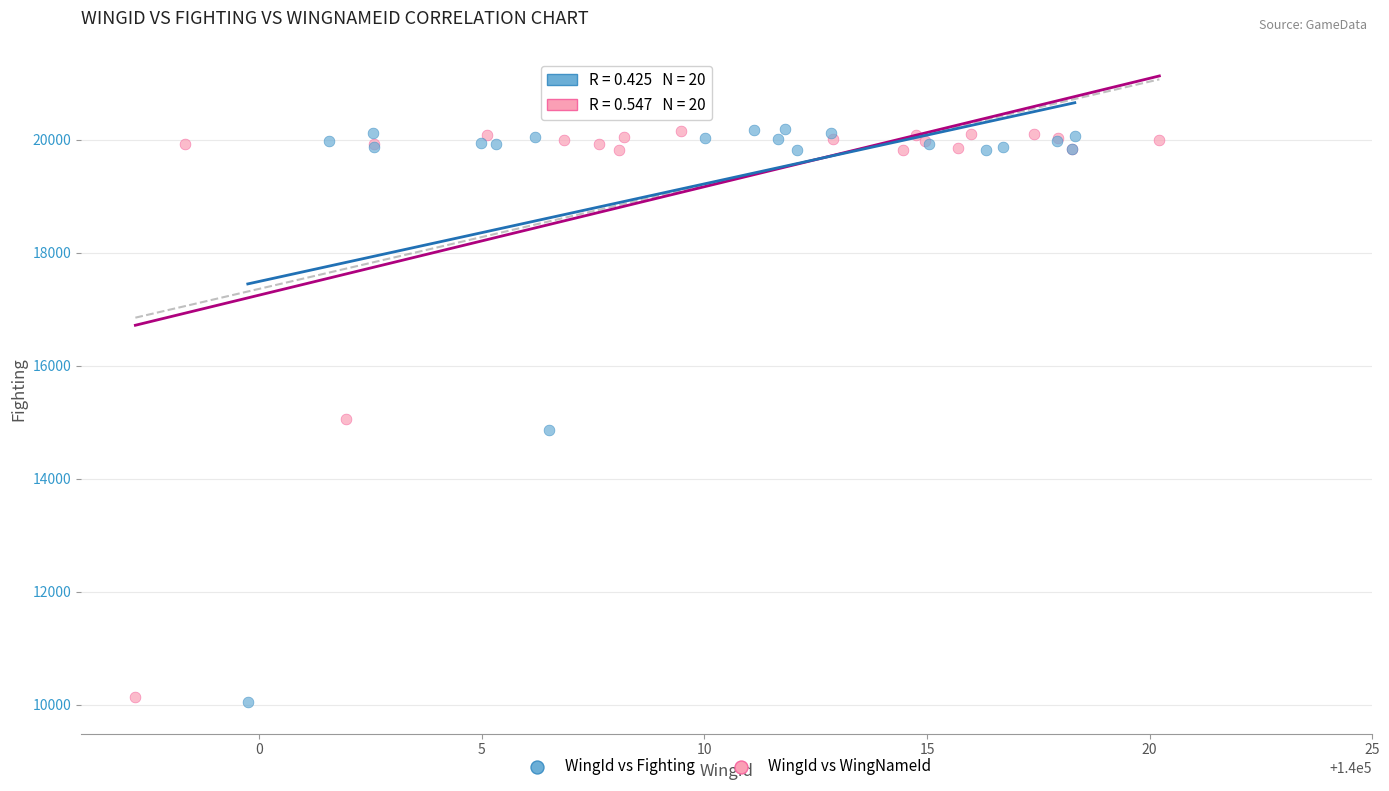

Which series has the largest Y range (max minus min)?

WingId vs Fighting